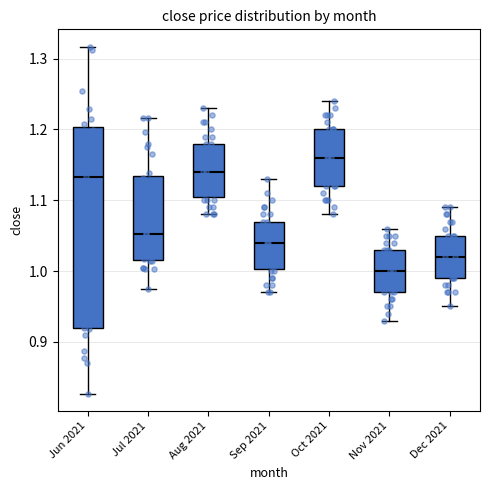

Comparing the boxes themselves (not the whiskers), which one is the tallest?

Jun 2021